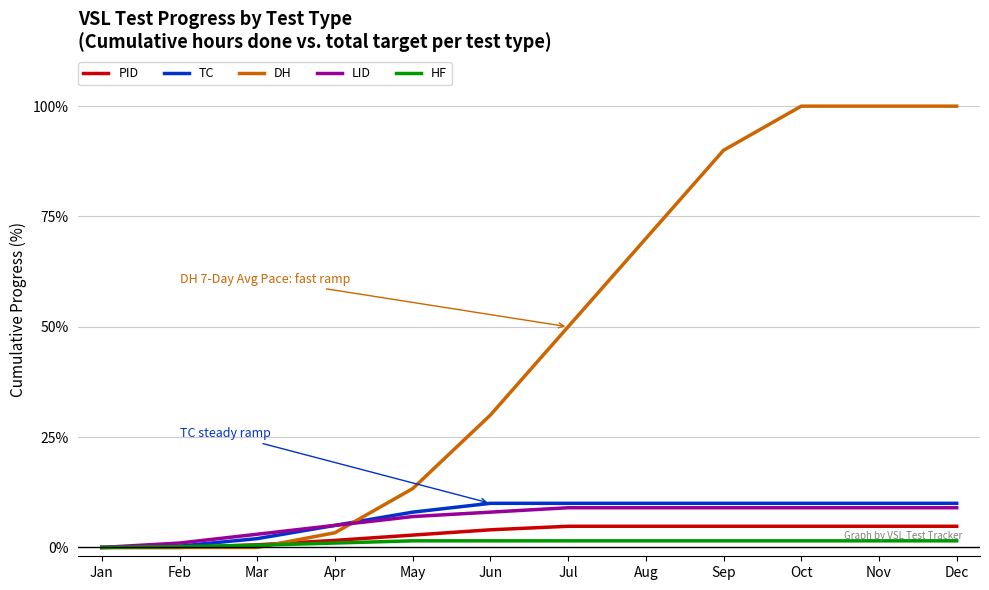

How many values in LID are above zero?

11